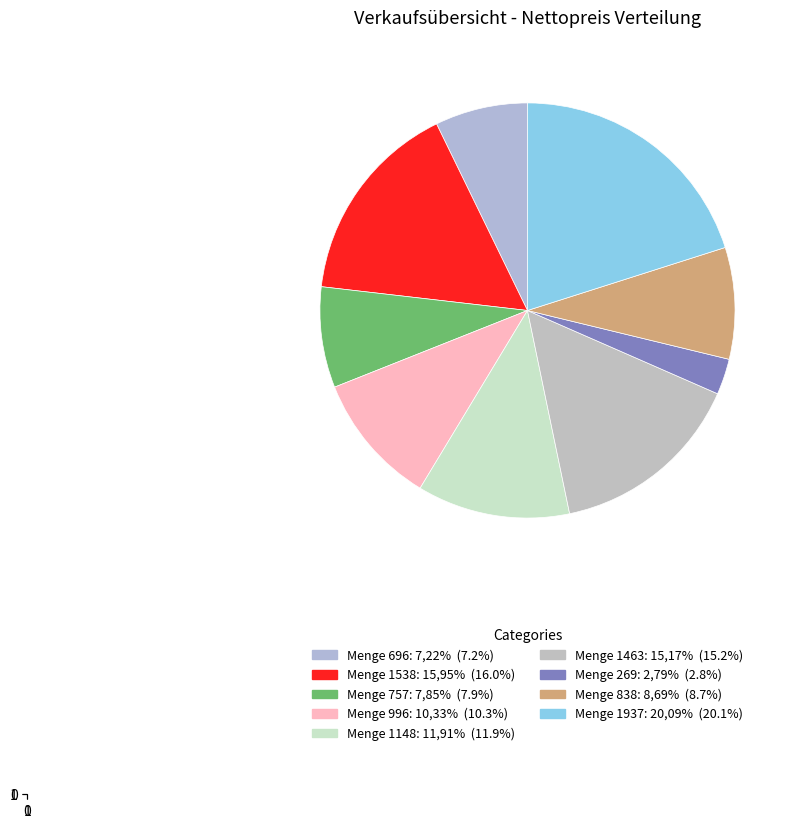

Count the number of slices in the pie.

9